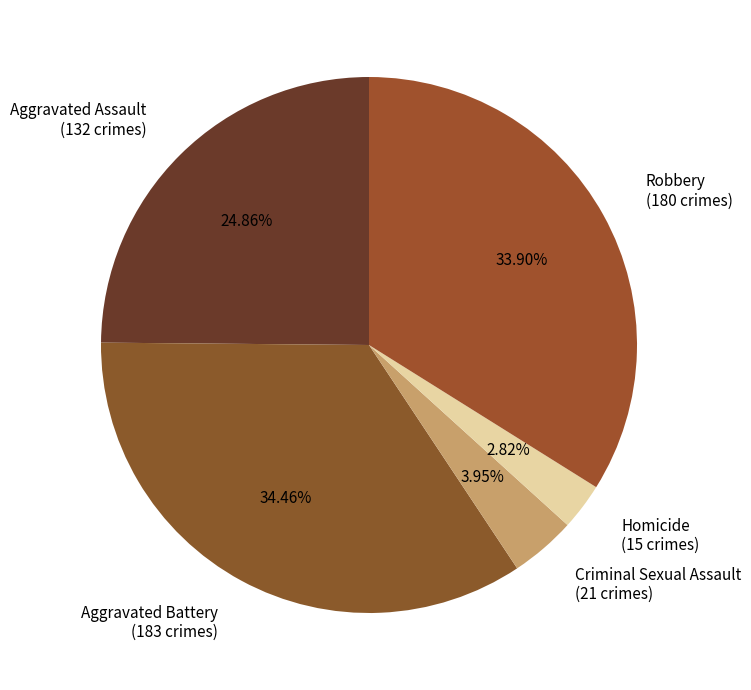

To the nearest percent, what portion does Homicide represent?

3%